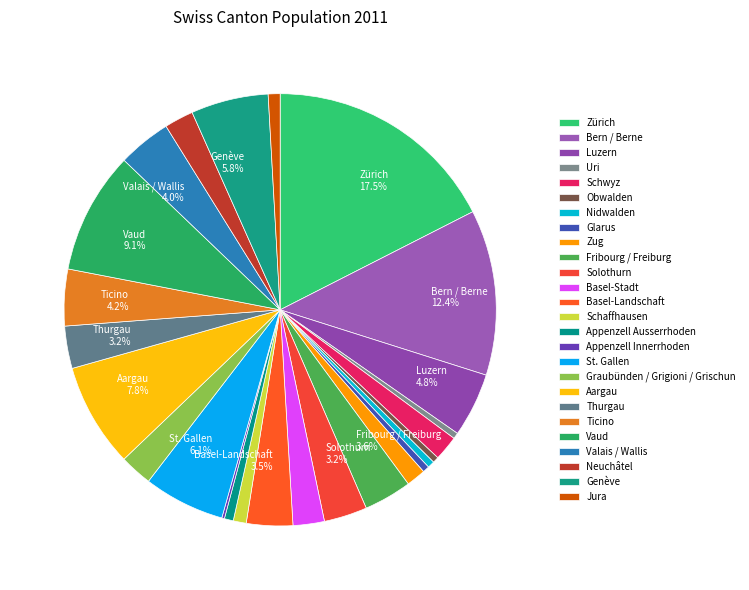

What percentage is the Vaud slice, to the nearest percent?

9%